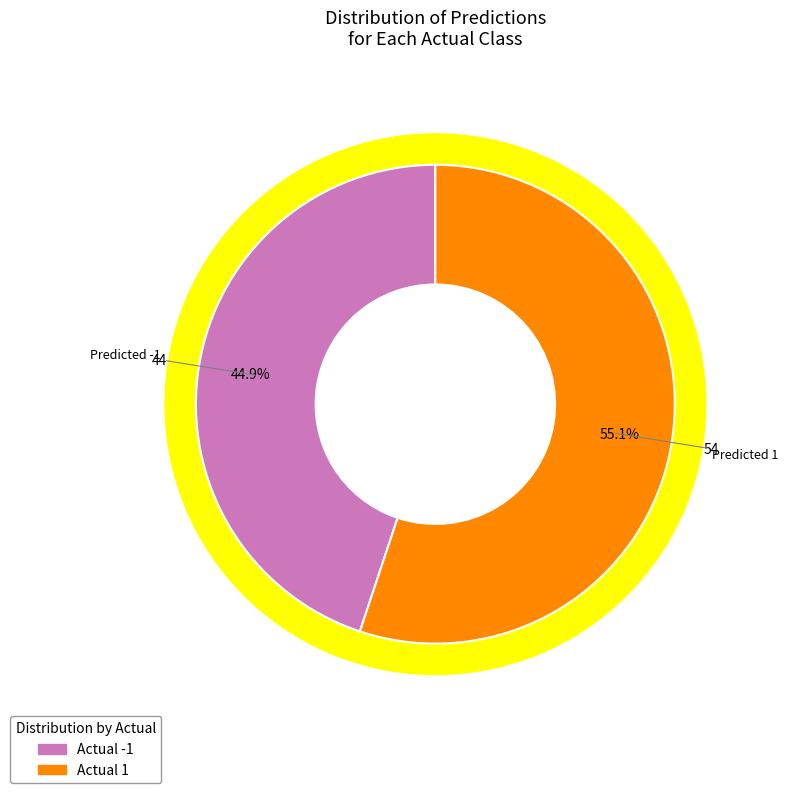

Which slice is the smallest?

-1